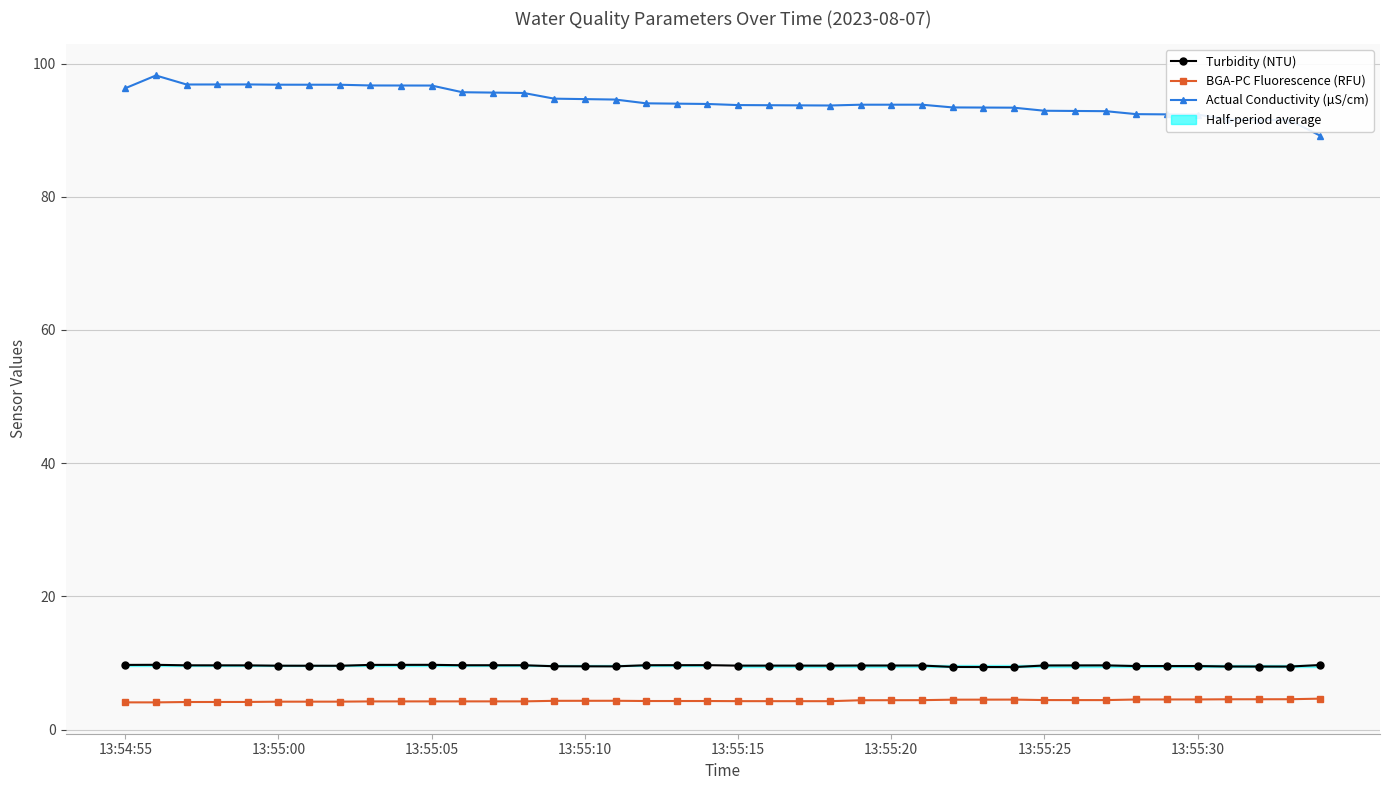

Which series has the largest total across all categories?

Actual Conductivity (µS/cm)